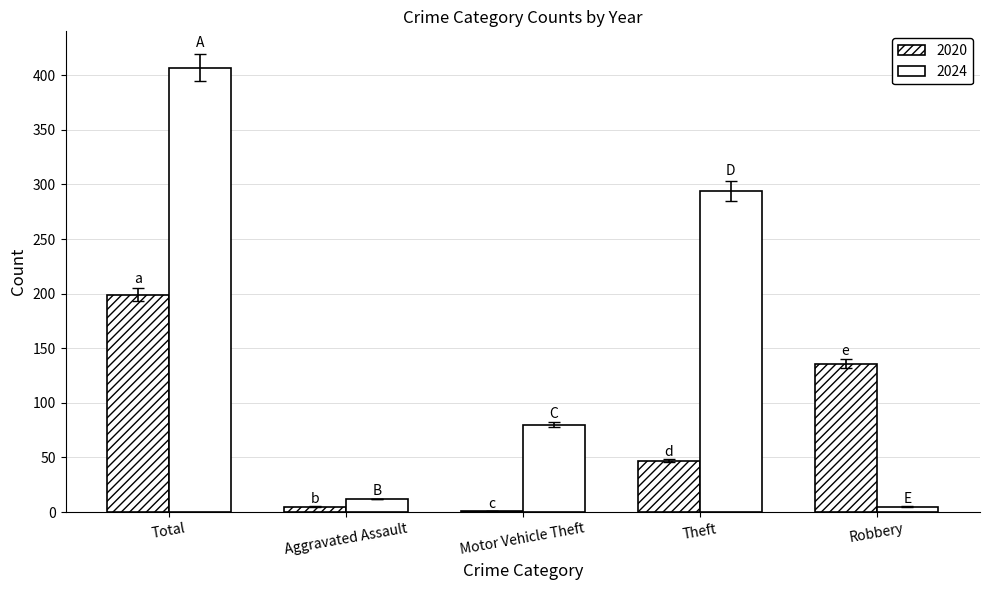

Which series has the largest total across all categories?

2024